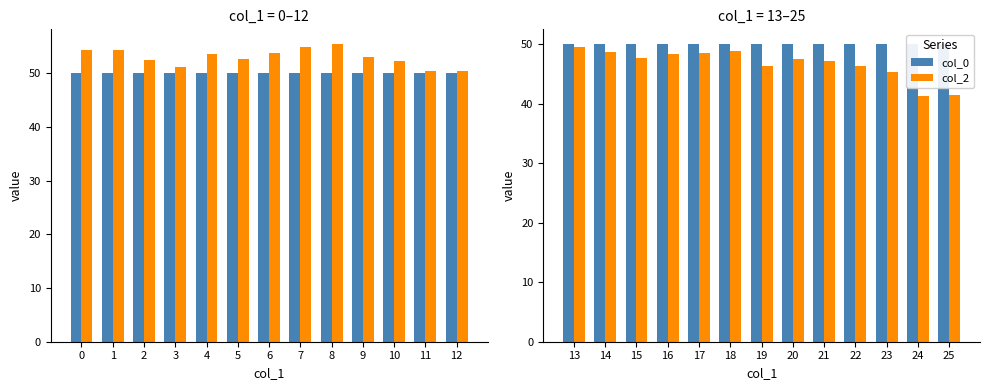

The value of col_2 at 24 is 27.7. True or false?

False